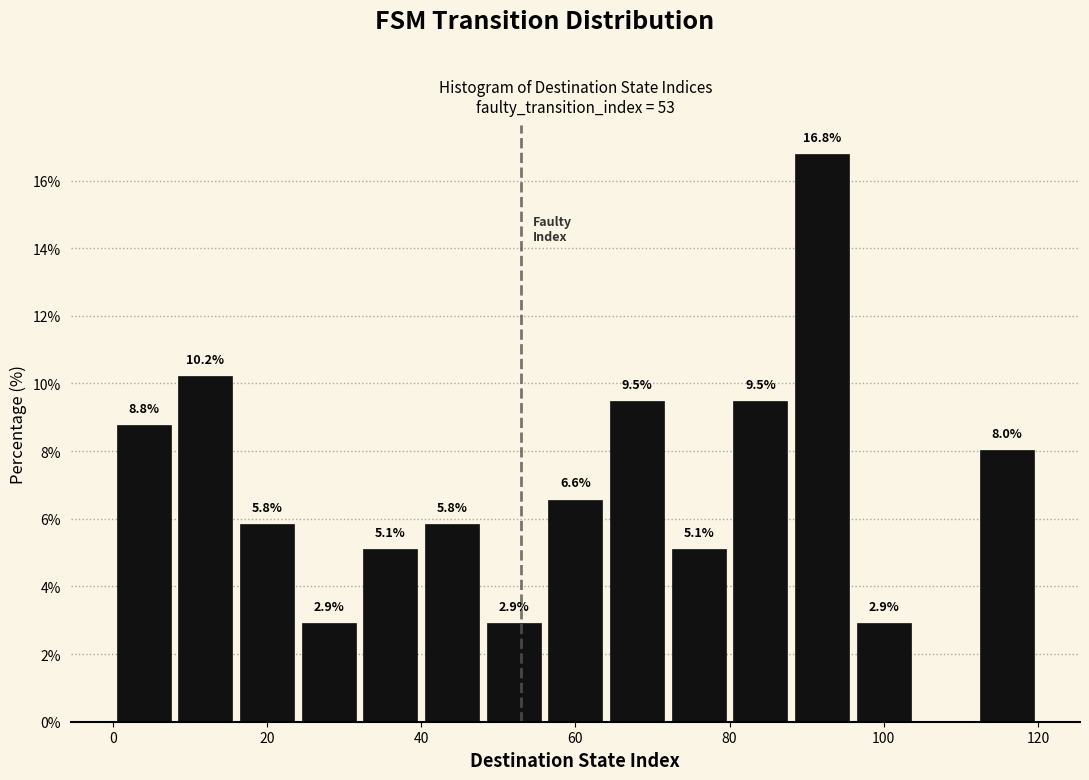

Which range on the x-axis has the tallest bar?

88 to 96